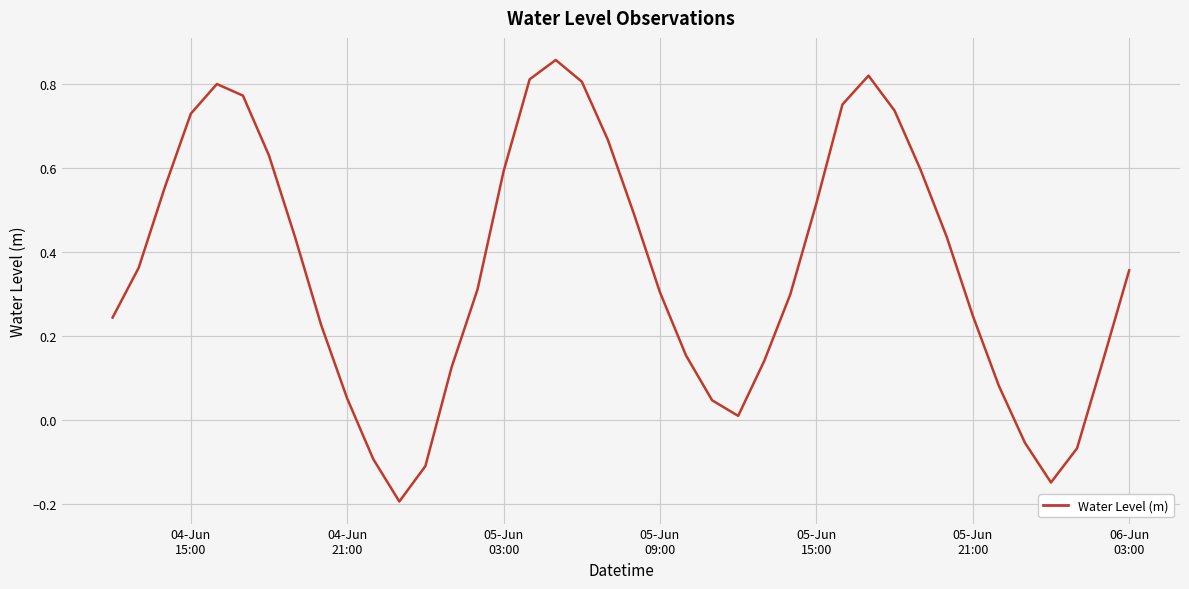

What is the difference between the maximum and minimum values?

1.1